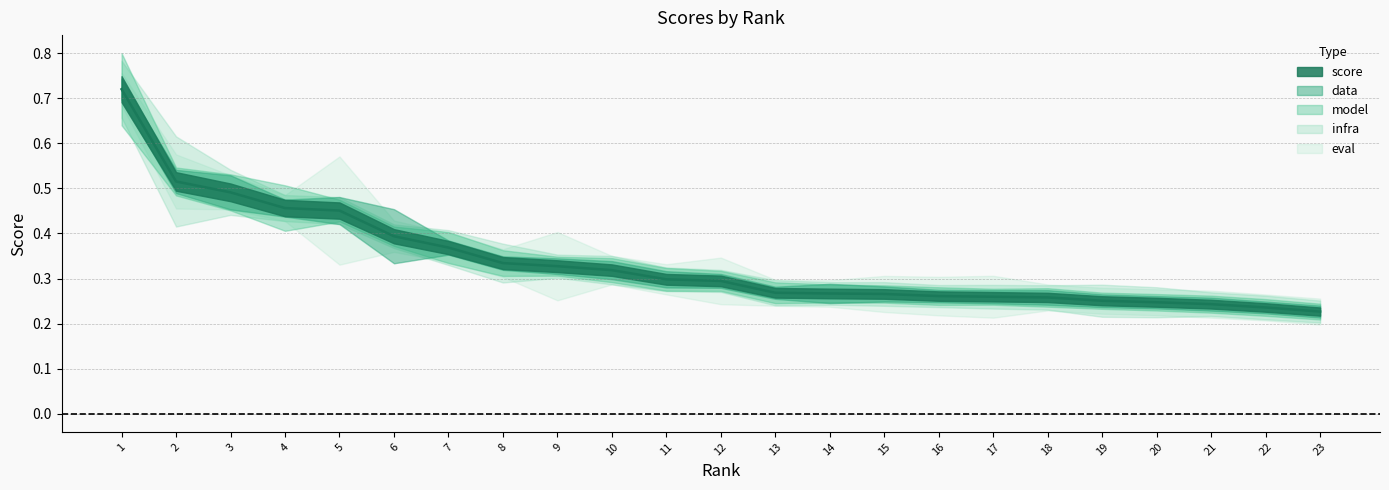

At how many categories does at least one series exceed 0?

23